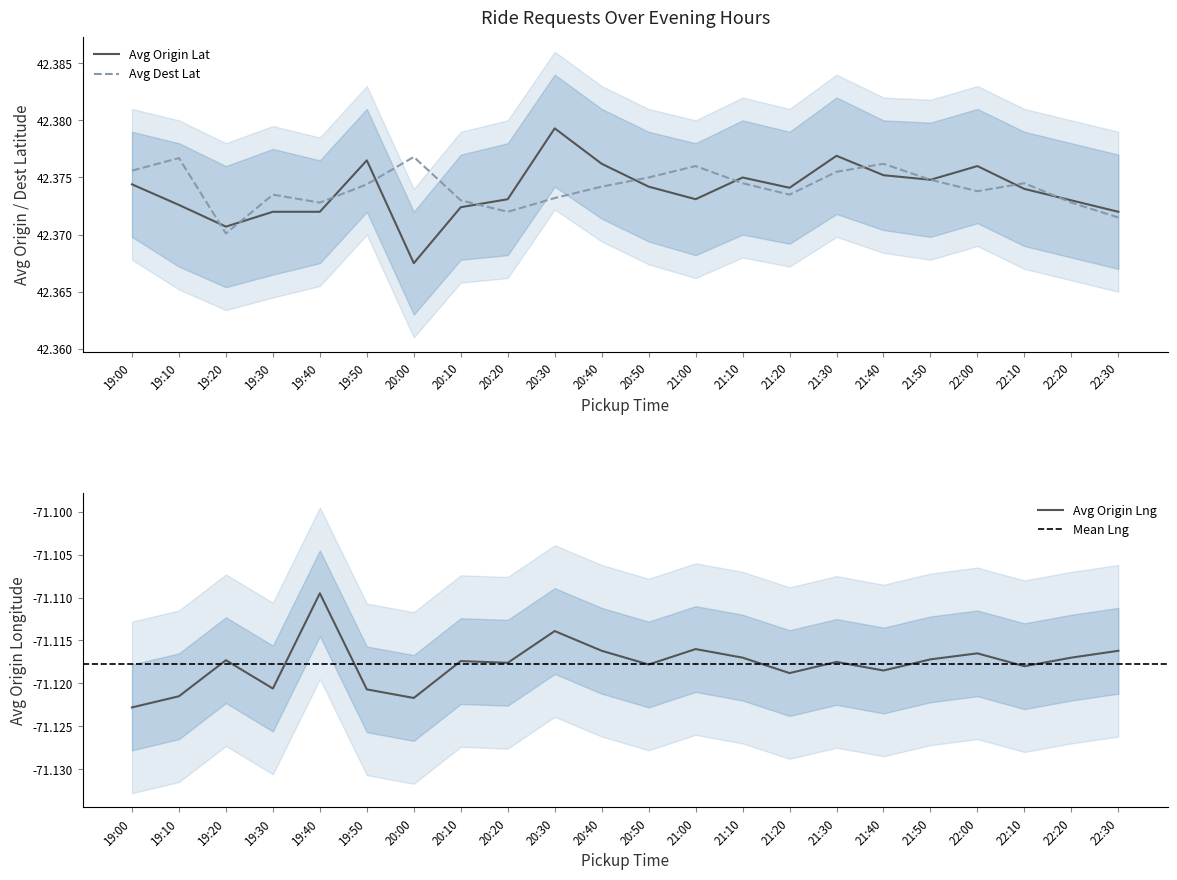

What is the sum of all Avg Origin Lng values?

-1564.6